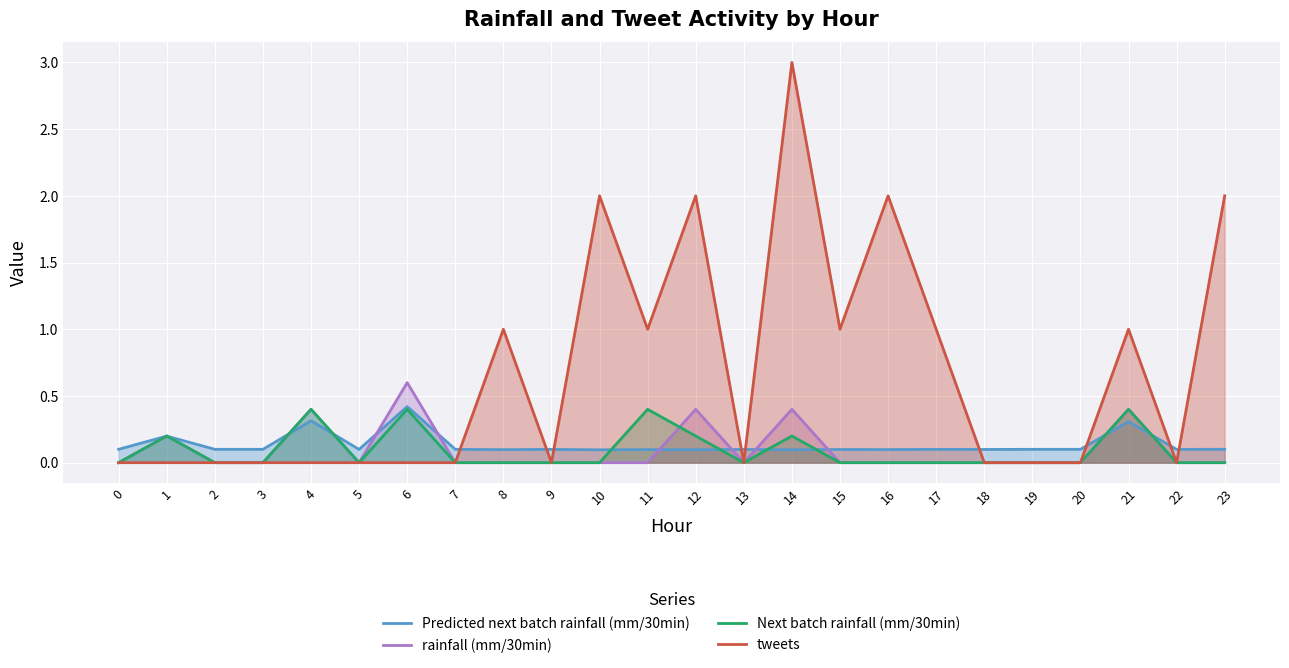

True or false: tweets and rainfall (mm/30min) intersect in this chart.

False